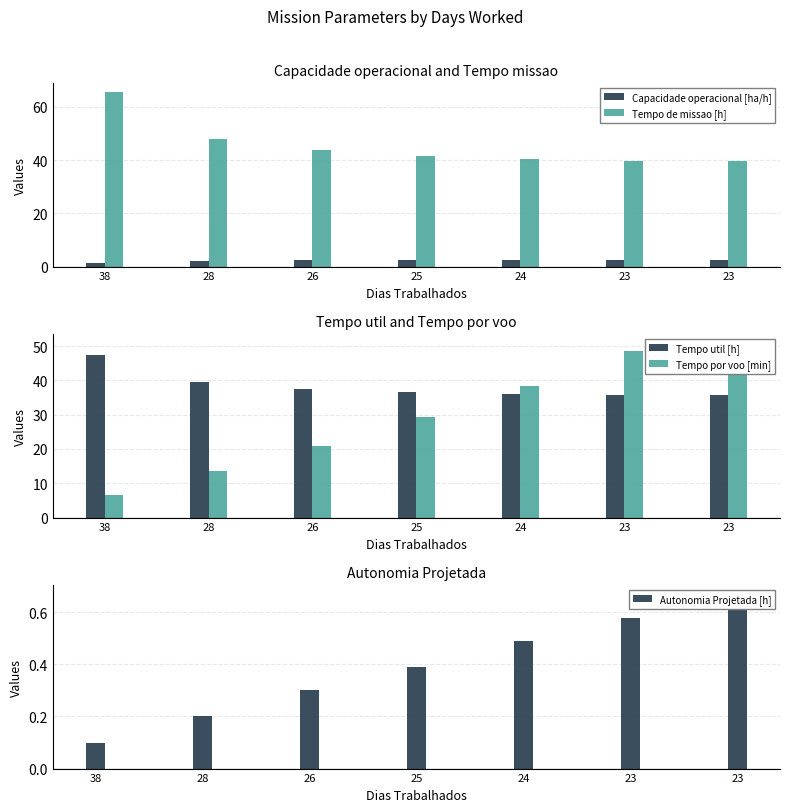

How many data points in Tempo por voo [min] are above 29?

4